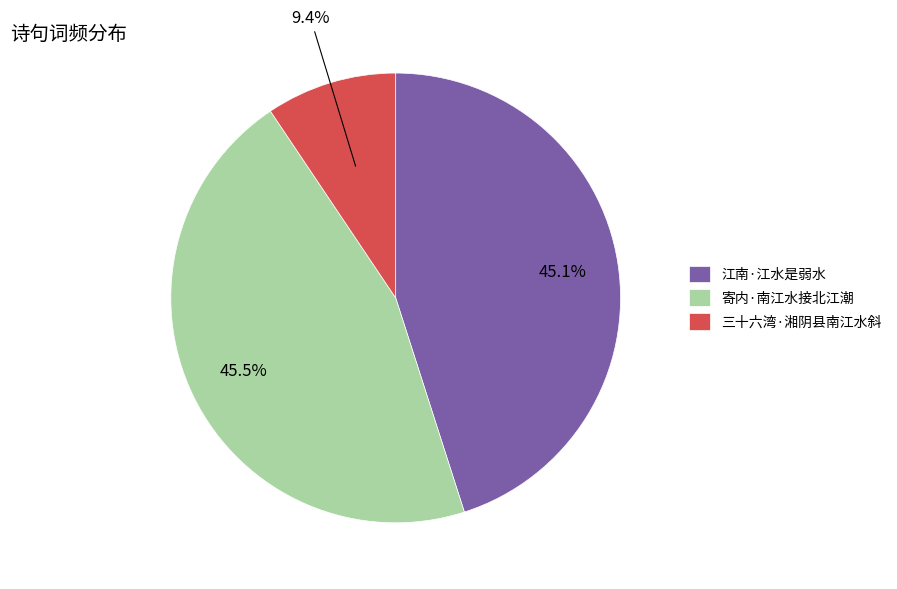

How many slices are in this pie chart?

3